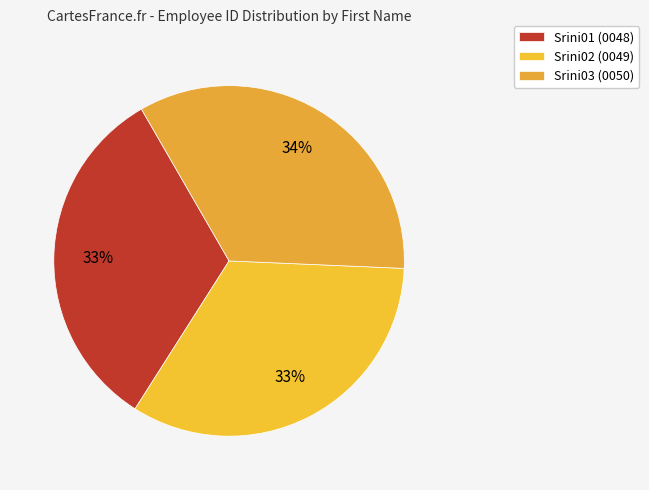

To the nearest percent, what is the combined percentage of Srini03 and Srini01?

67%